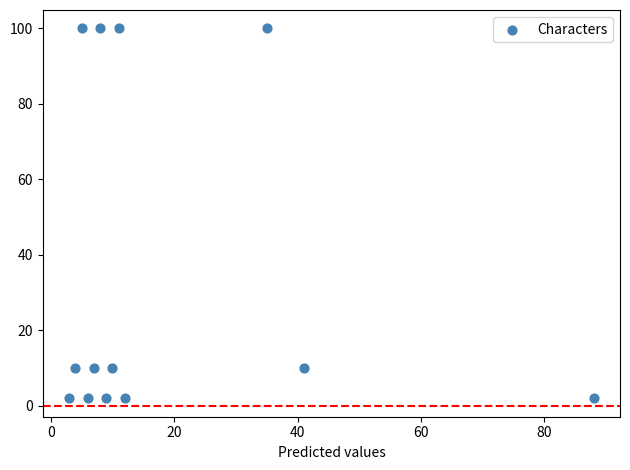

What is the range of Y values (max minus min)?

98